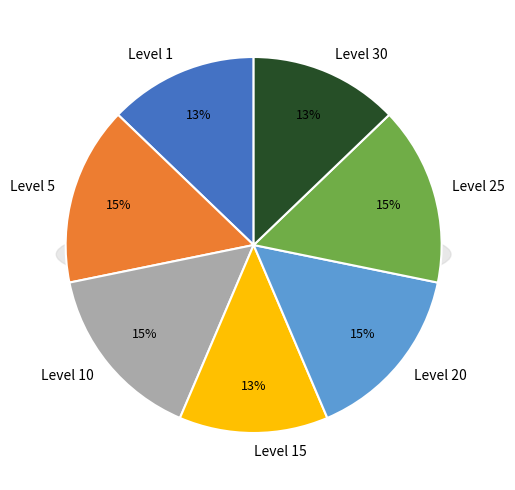

Does any single category account for the majority?

No